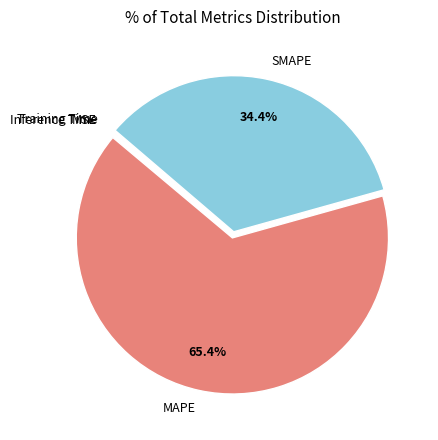

Which category accounts for the majority?

MAPE